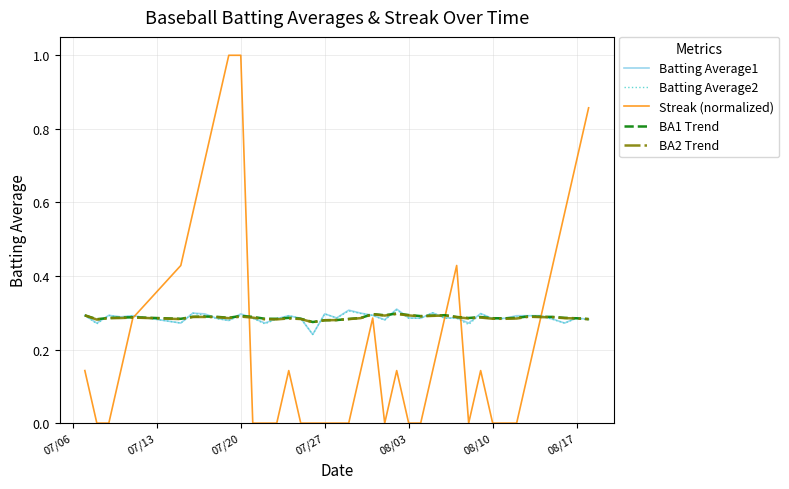

How many lines are shown in the chart?

5